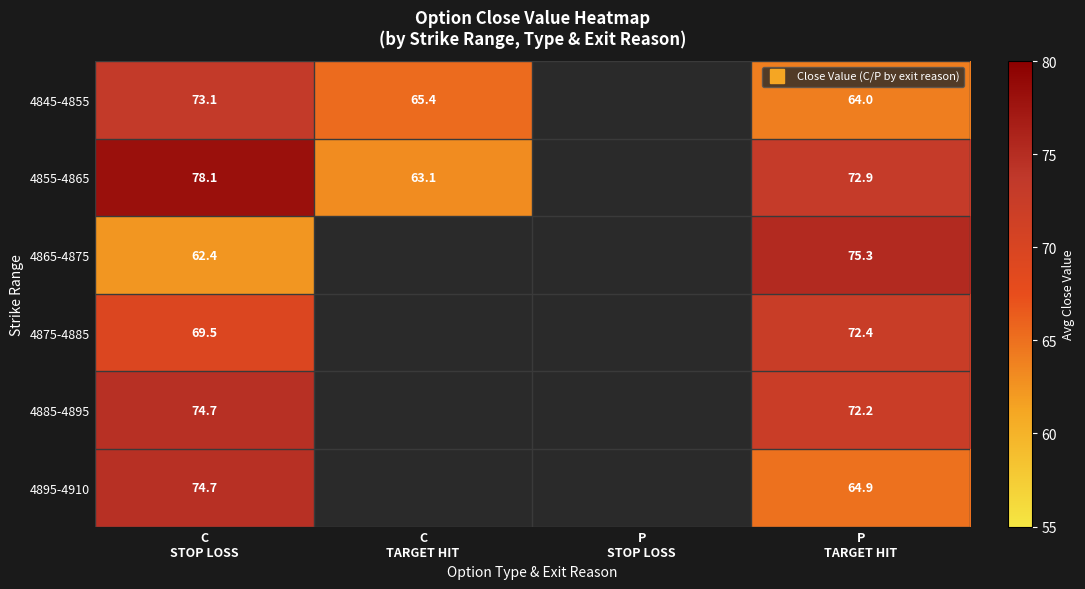

Which category has the highest value across all series?

C
STOP LOSS